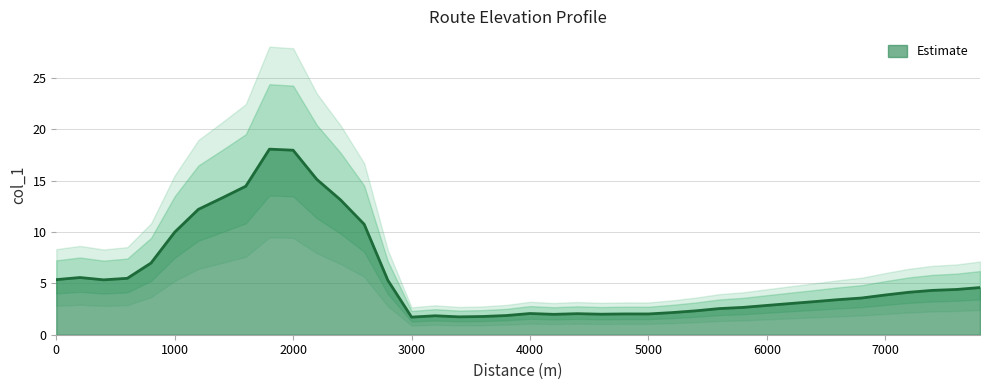

Where is Estimate nearest to the value 9?

1000